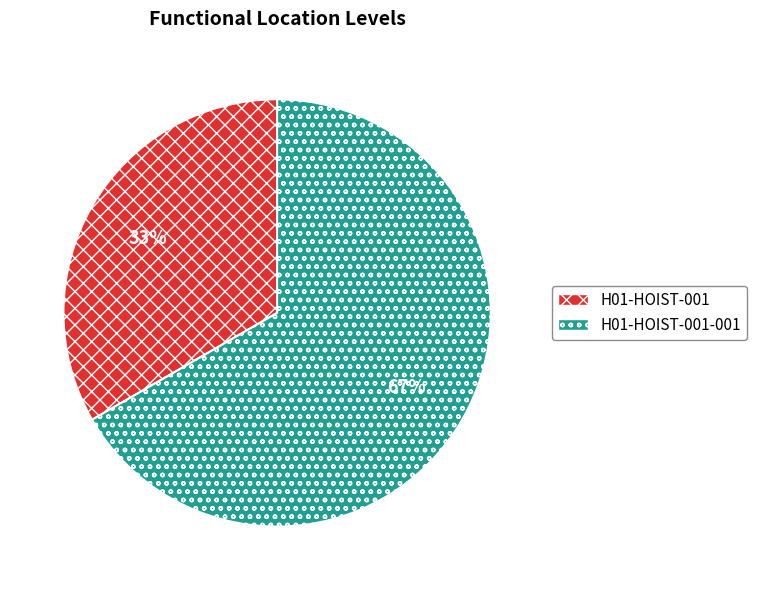

Combined, do H01-HOIST-001-001 and H01-HOIST-001 account for over 50%?

Yes